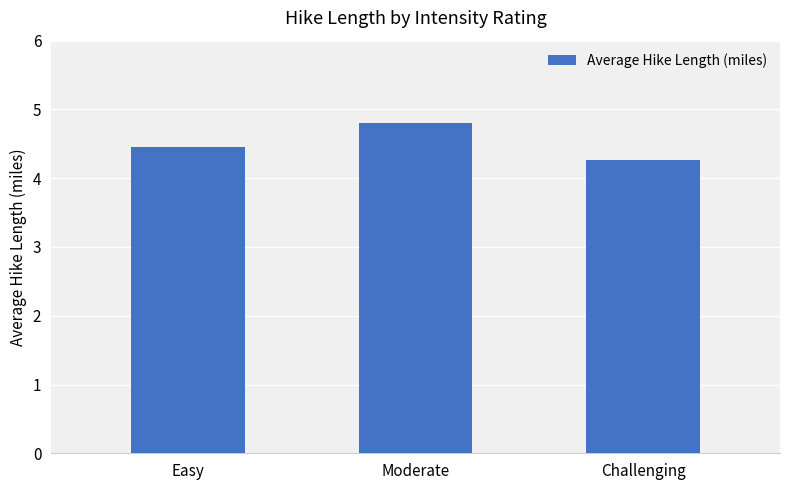

Reading left to right, extract all data points from this chart.

4.5	4.8	4.3